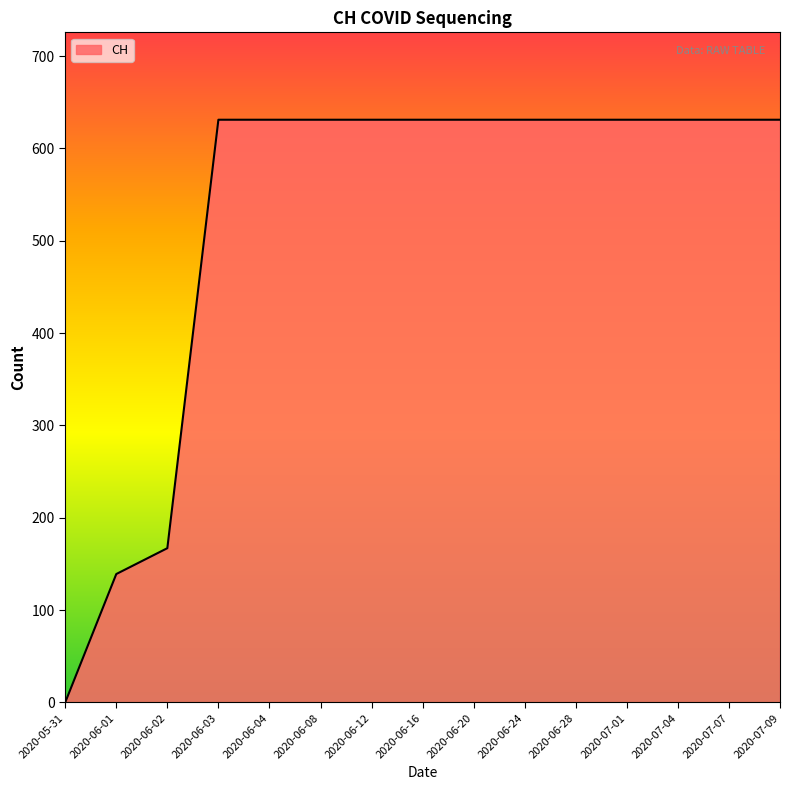

What is the sum of the values at 2020-07-01 and 2020-06-03?

1262